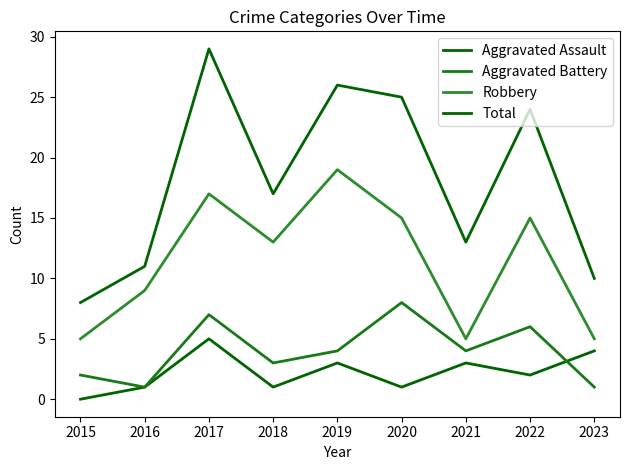

What is the sum of all Total values?

163